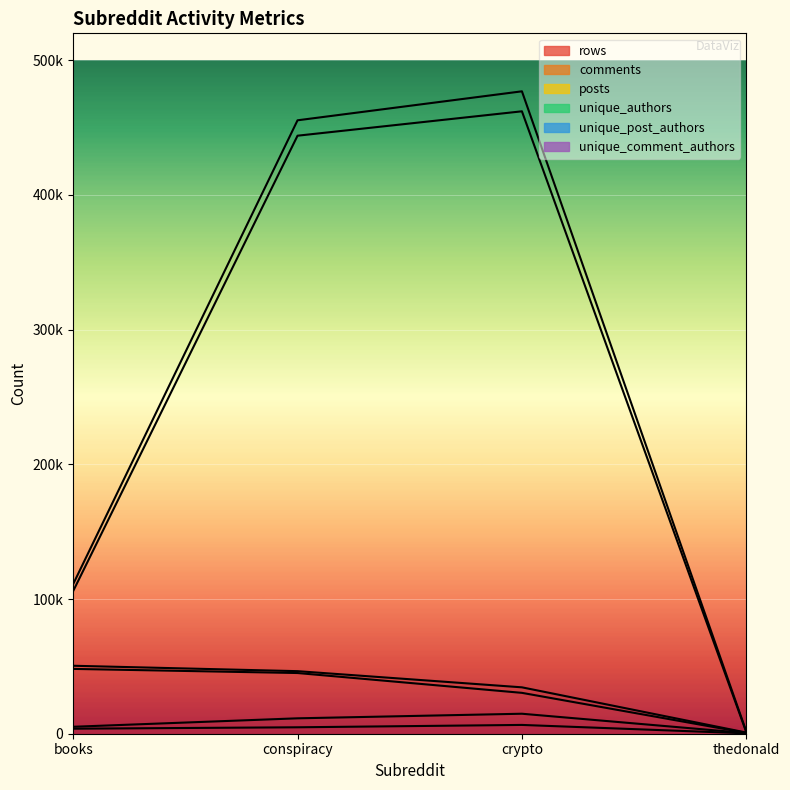

What is the sum of the comments values at conspiracy and crypto?

906107